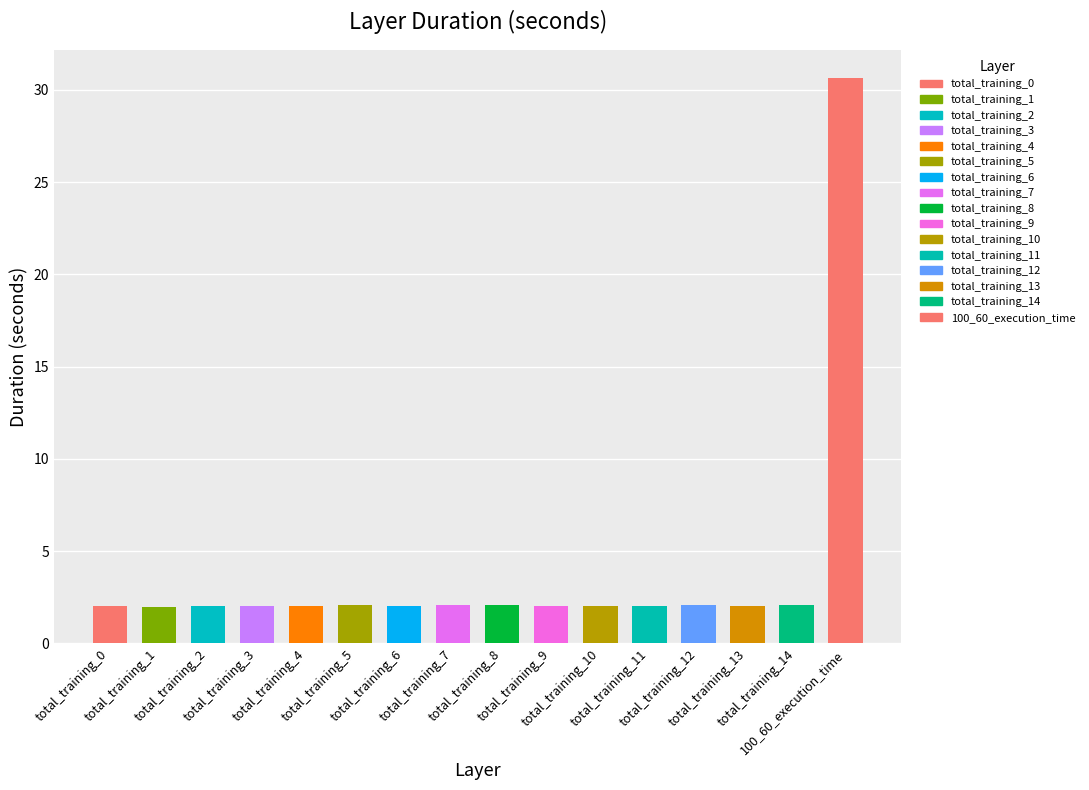

How many data points are less than 2?

1